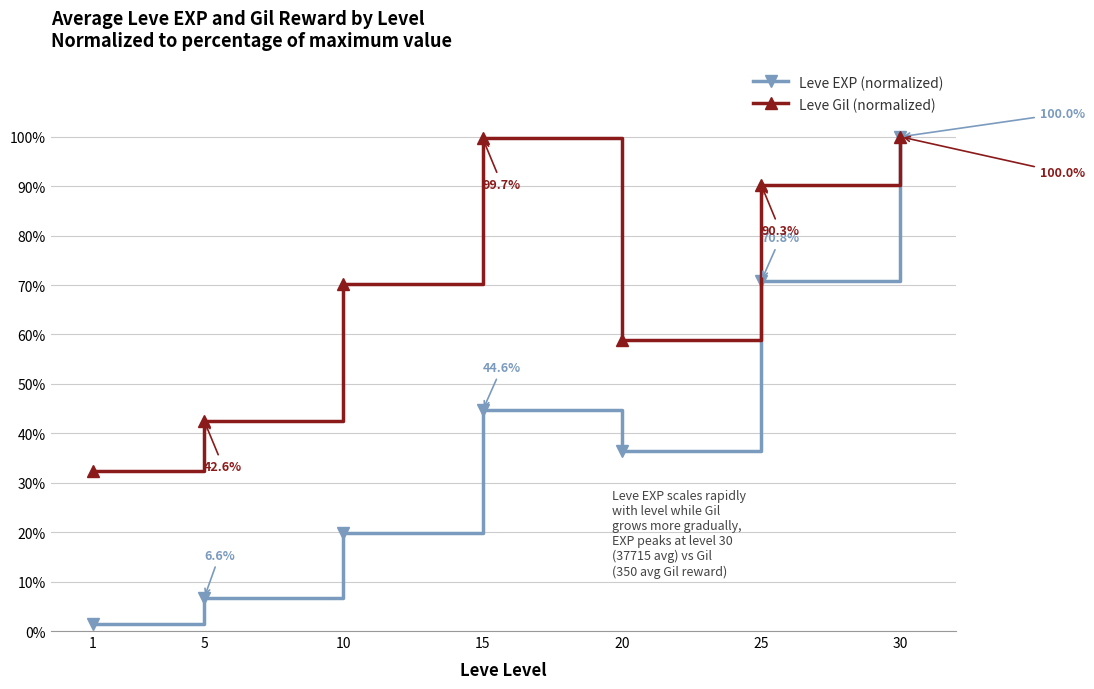

Which series has the largest total across all categories?

Leve Gil (normalized)